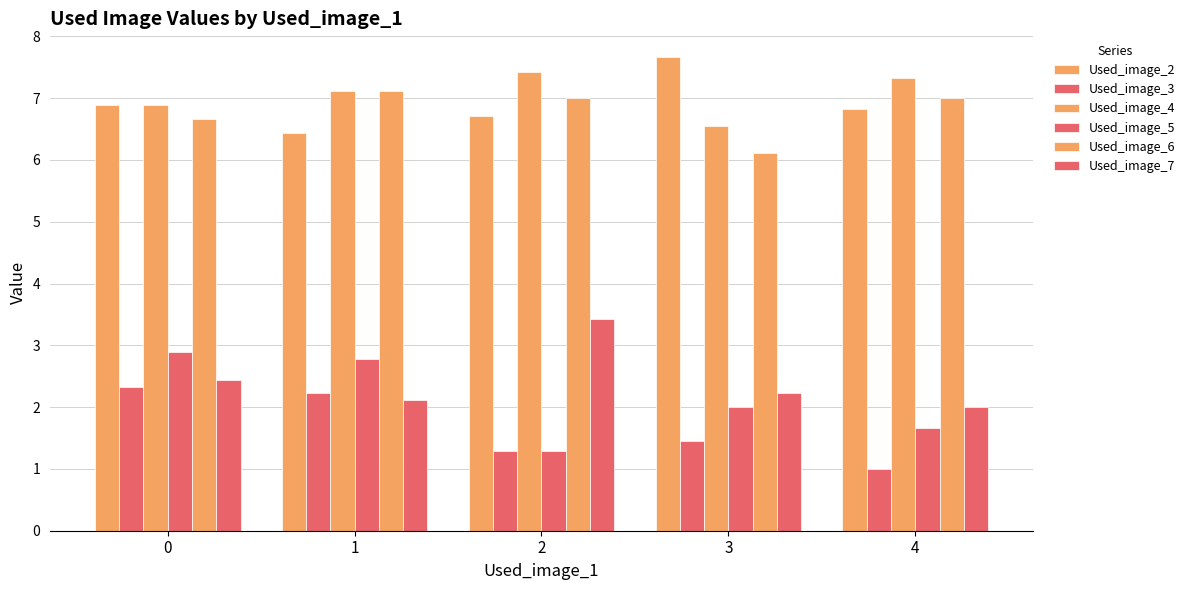

What is the total value across all series at 2?

27.1